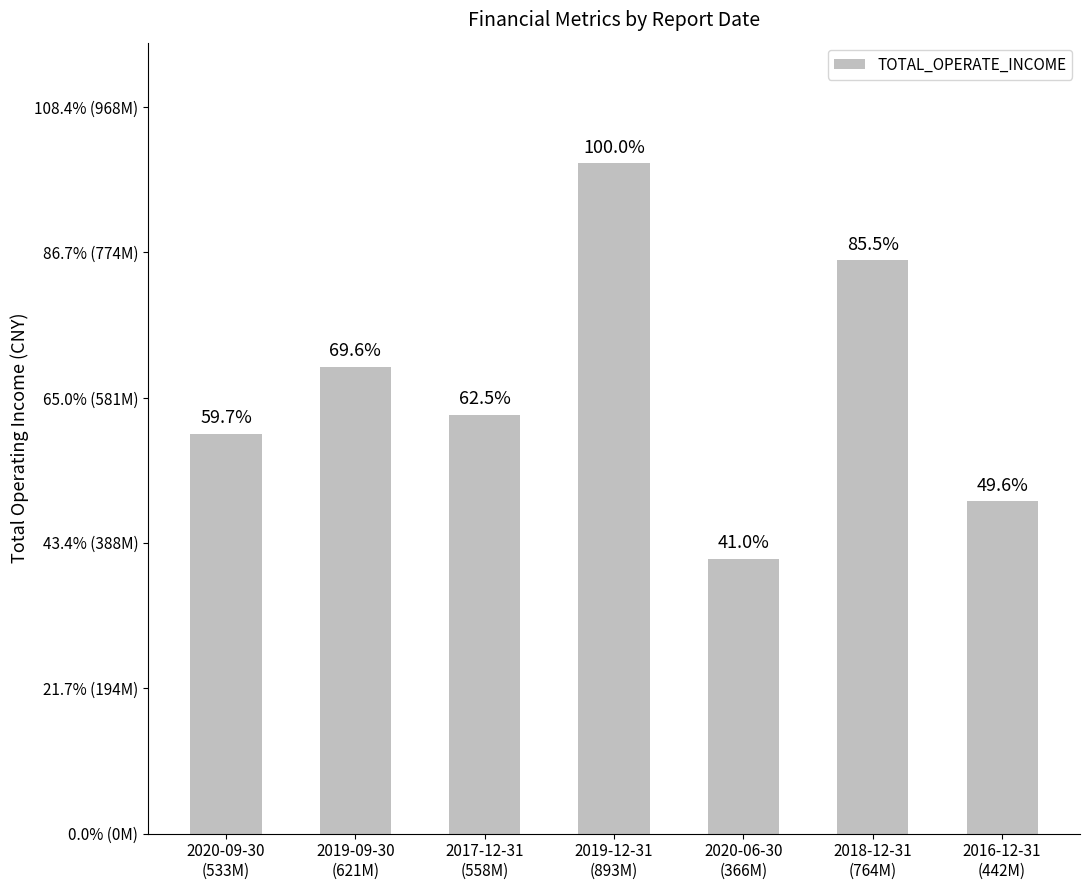

Does the chart contain any negative values?

No